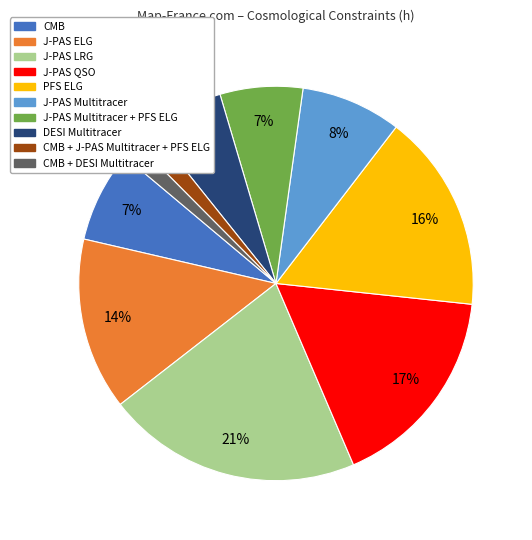

To the nearest percent, what is the average slice percentage?

10%